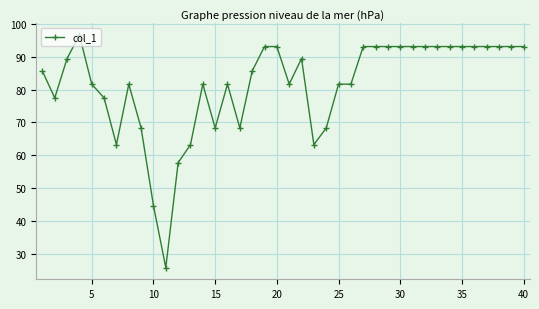

True or false: there are more than 2 points higher than both neighbors.

True